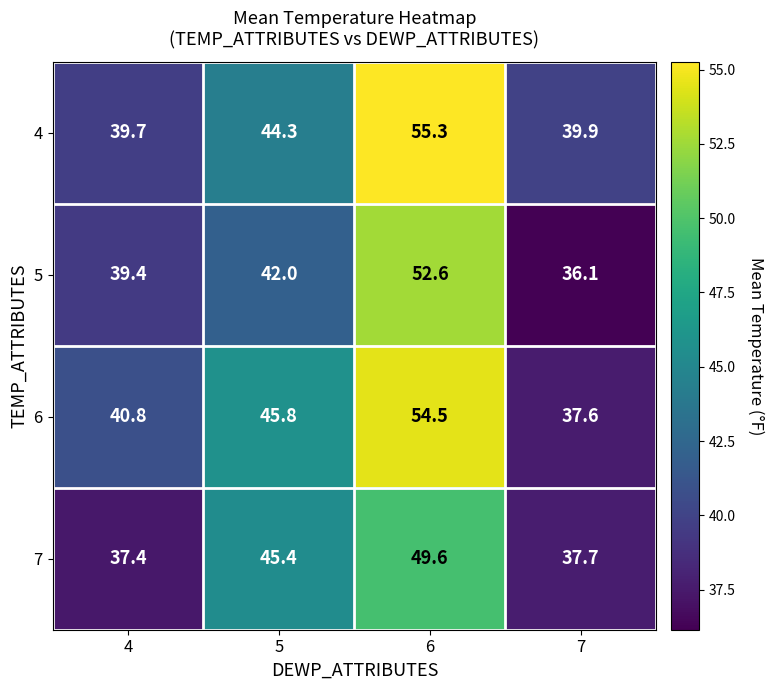

Rank the series at 5 from highest to lowest value.

6, 7, 4, 5